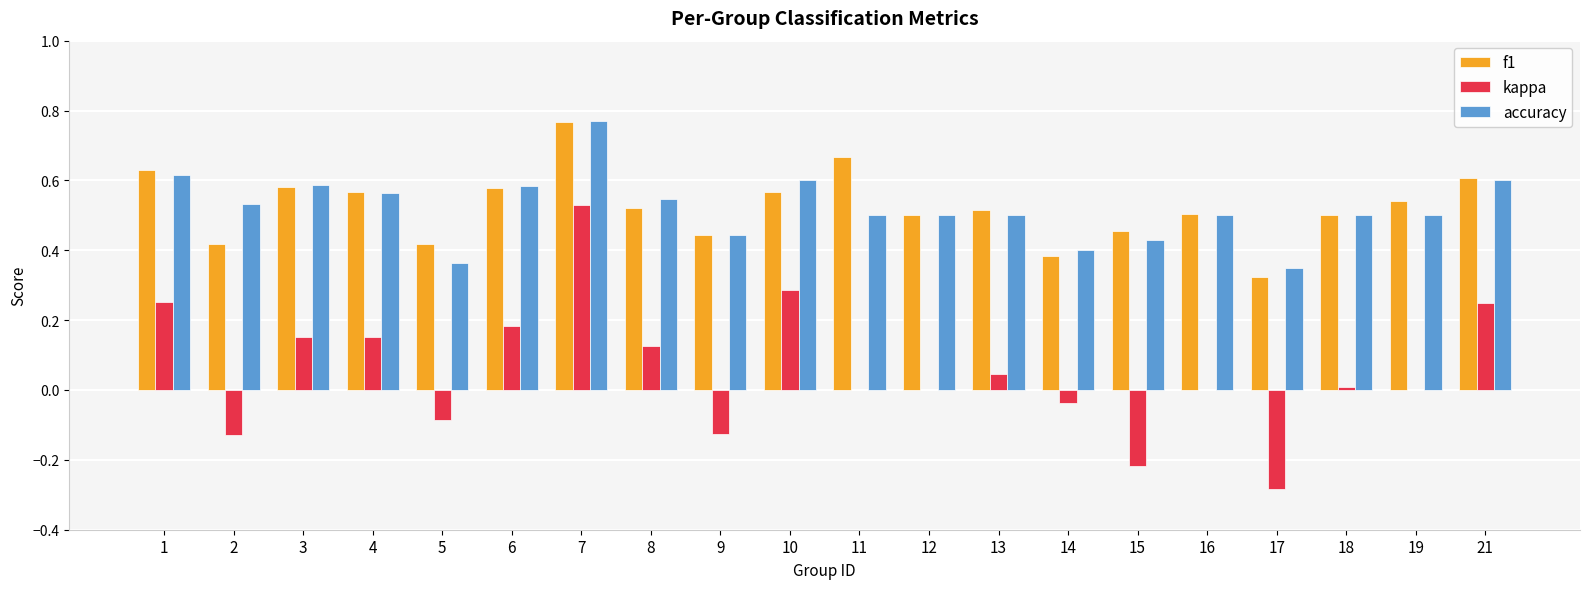

What is the total value across all series at 19?

1.0